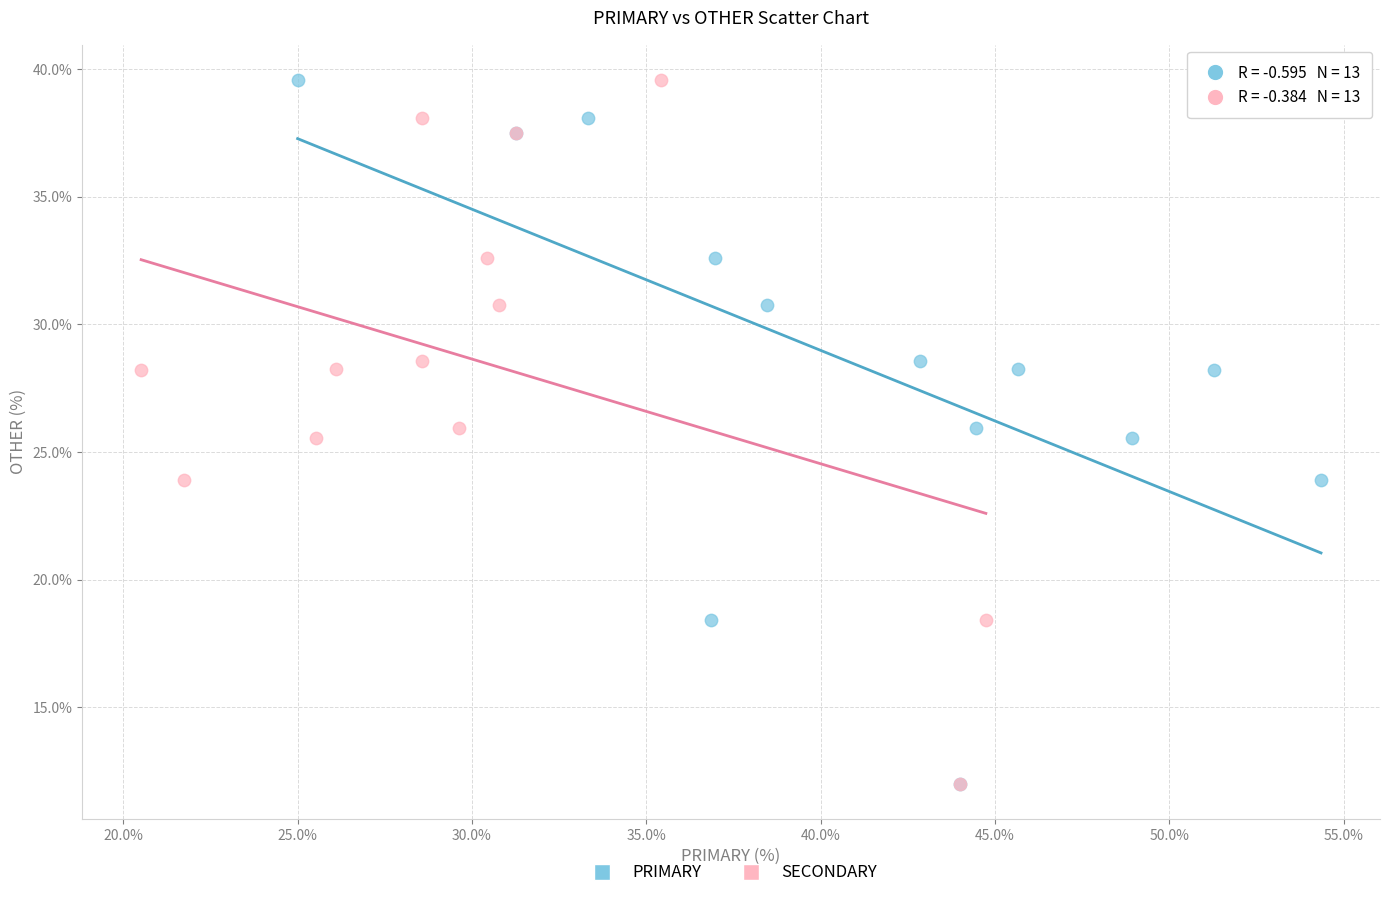

What are all the series names shown in the legend?

PRIMARY, SECONDARY